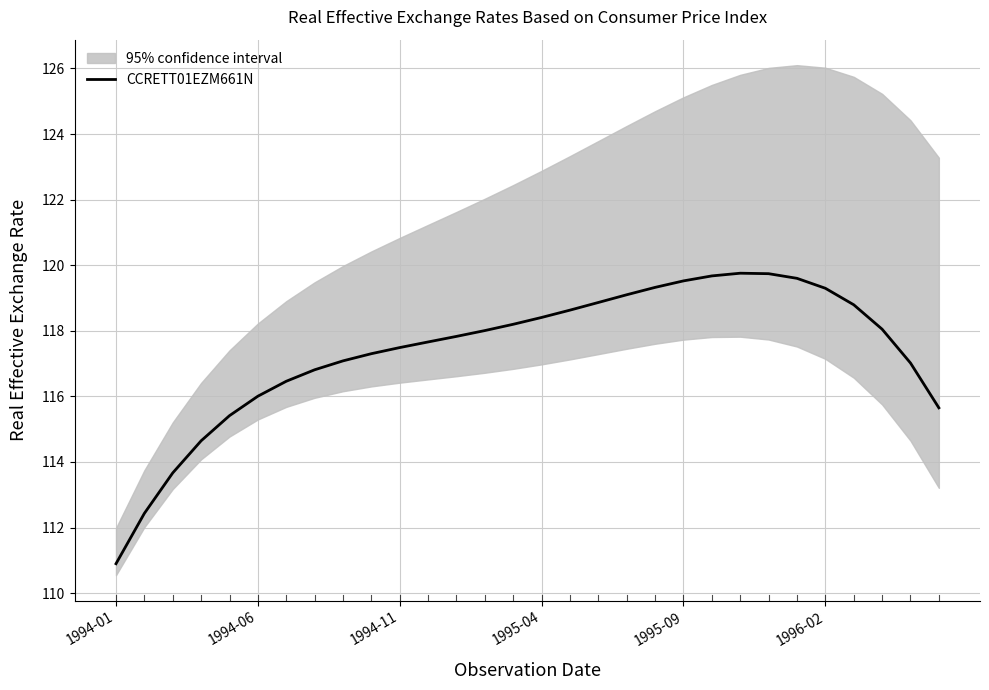

What is the maximum value for CCRETT01EZM661N?

119.8